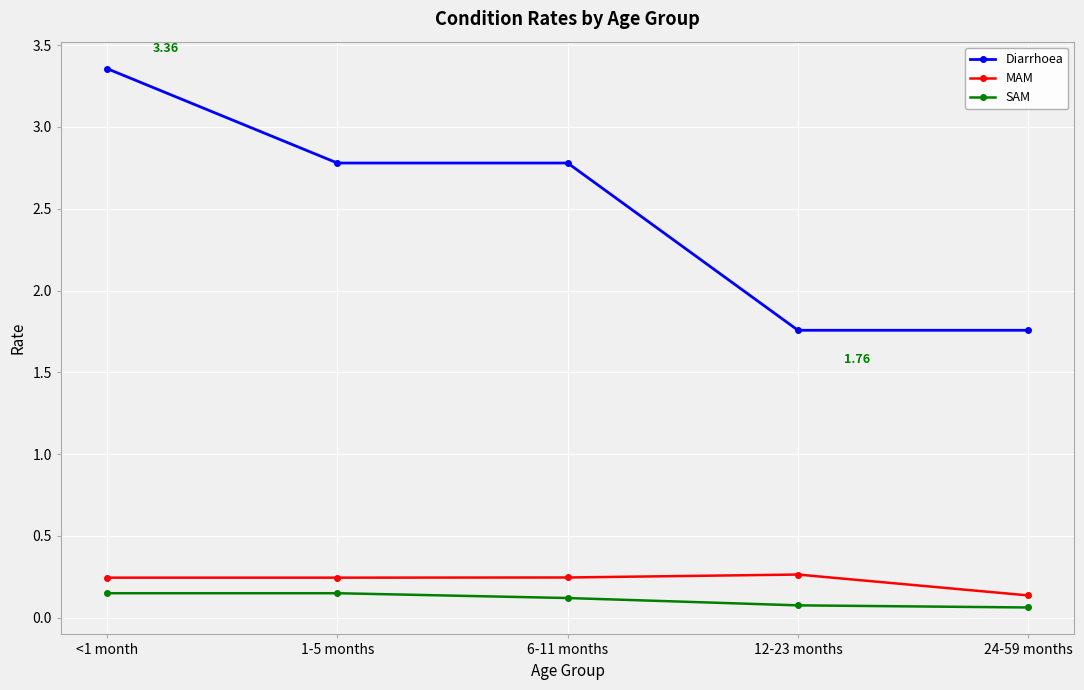

What is the label of the 1st point from the left?

<1 month